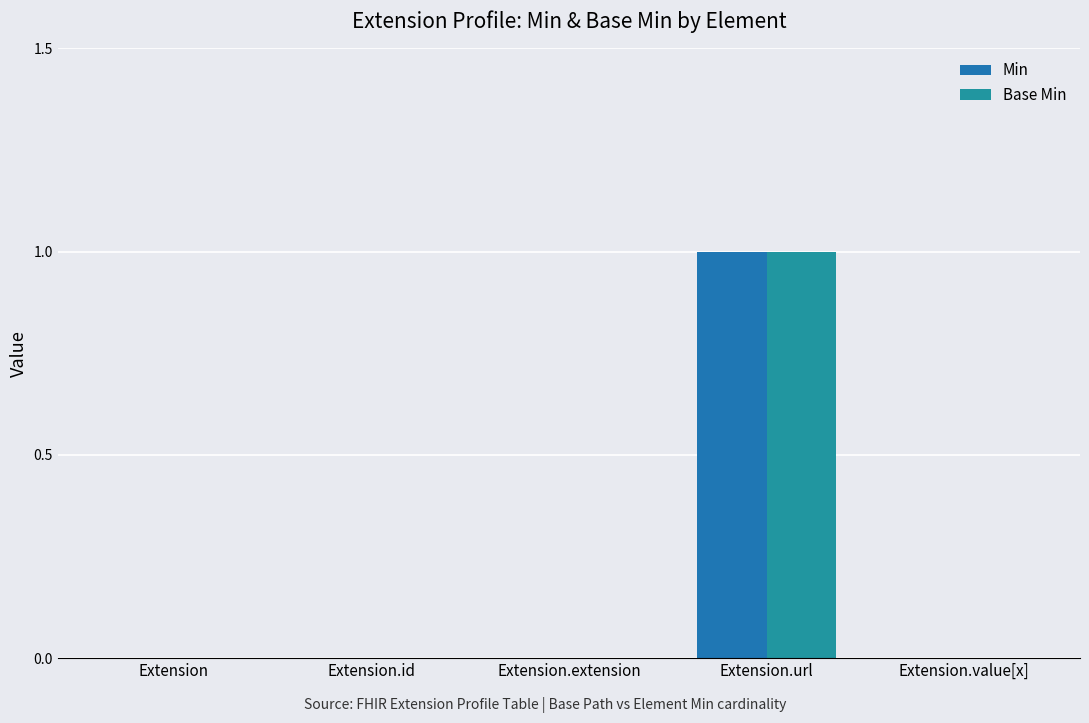

True or false: Min has a value of 0 at Extension.id.

True